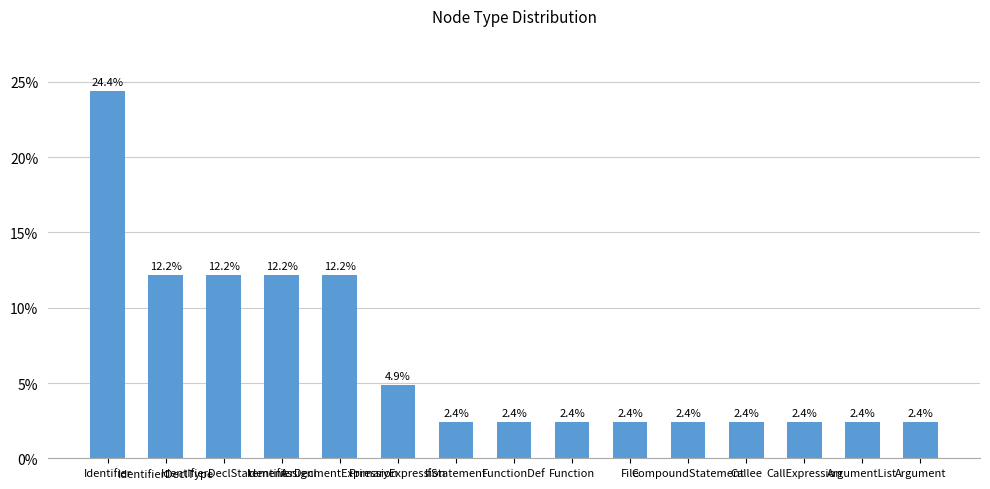

What is the minimum value shown in the chart?

2.4